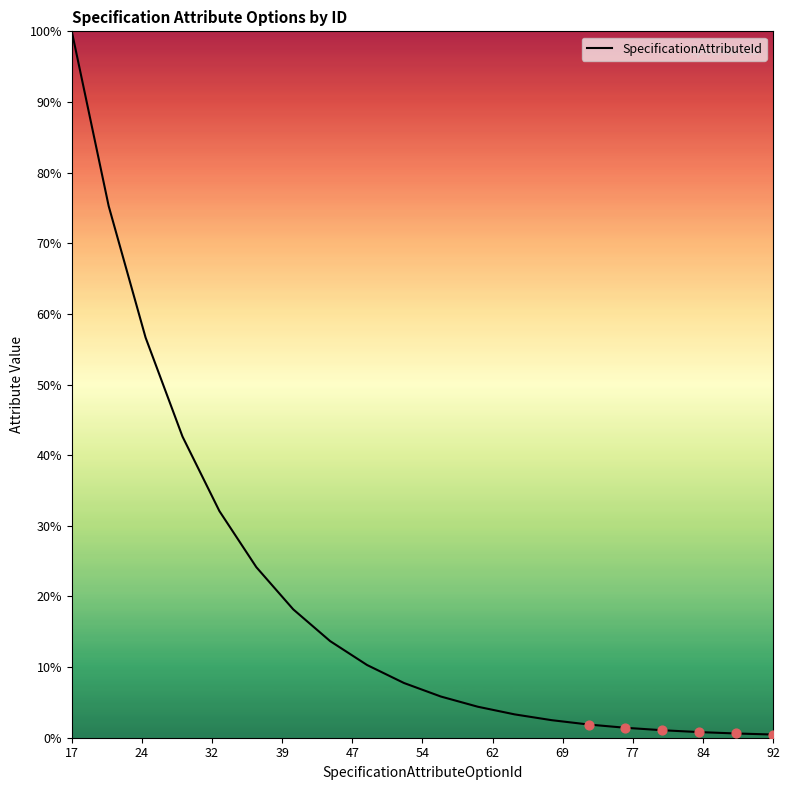

What is the maximum value shown in the chart?

100.0